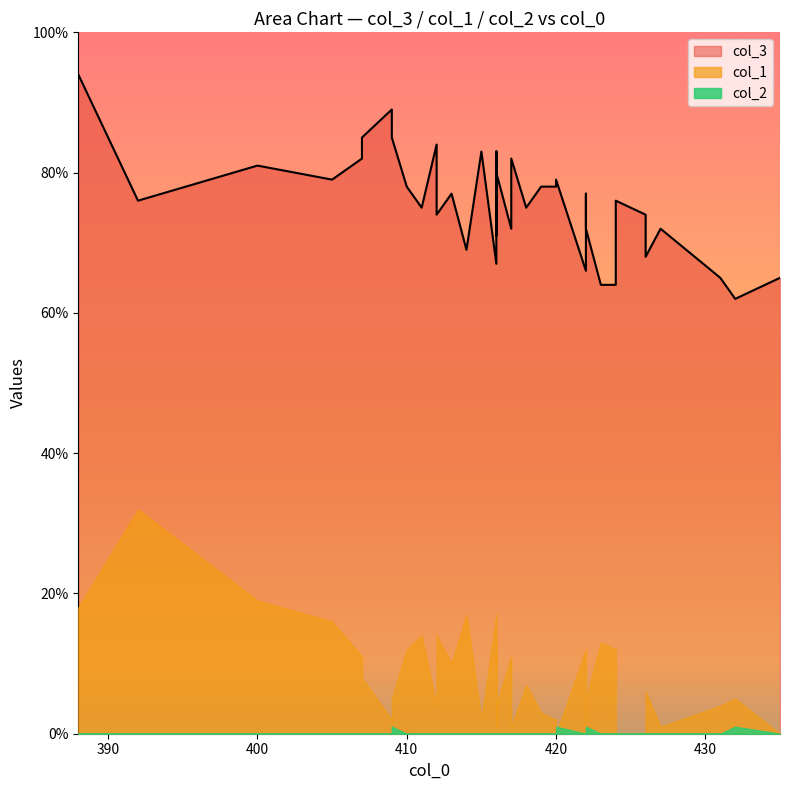

How many values in the col_1 series exceed 5?

19